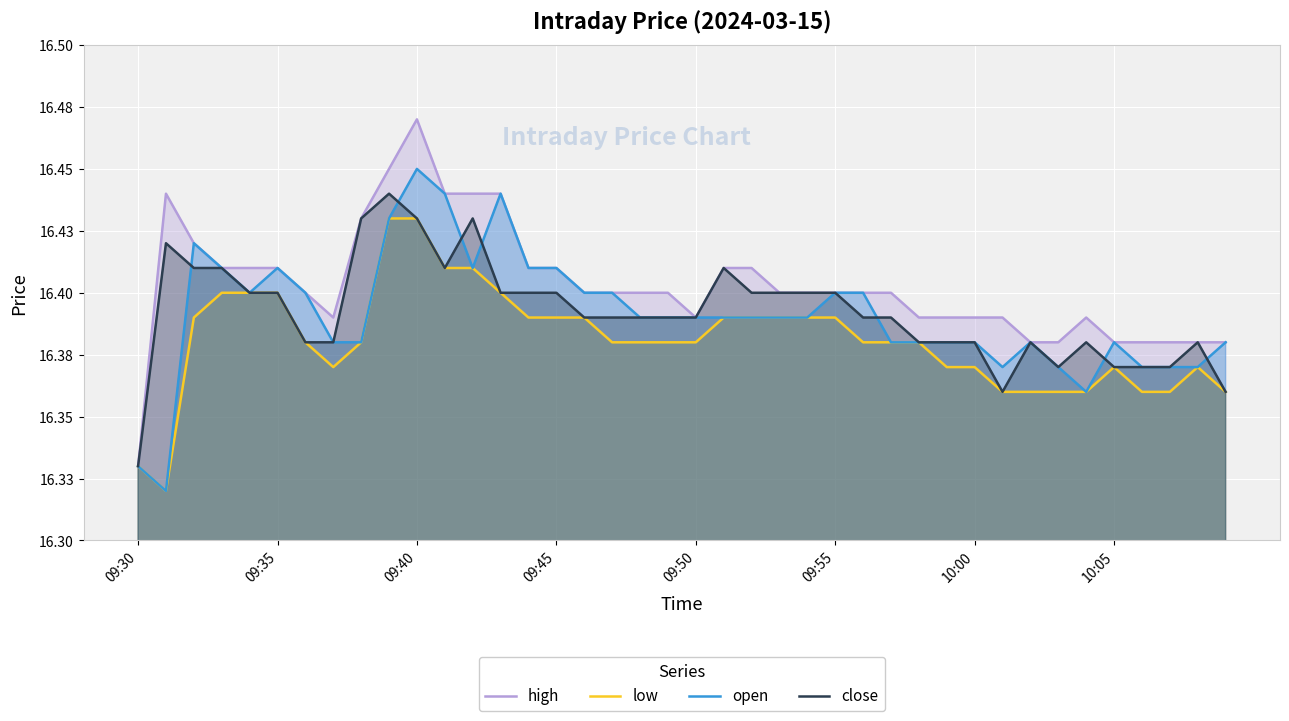

What is the highest value of the open series?

16.4